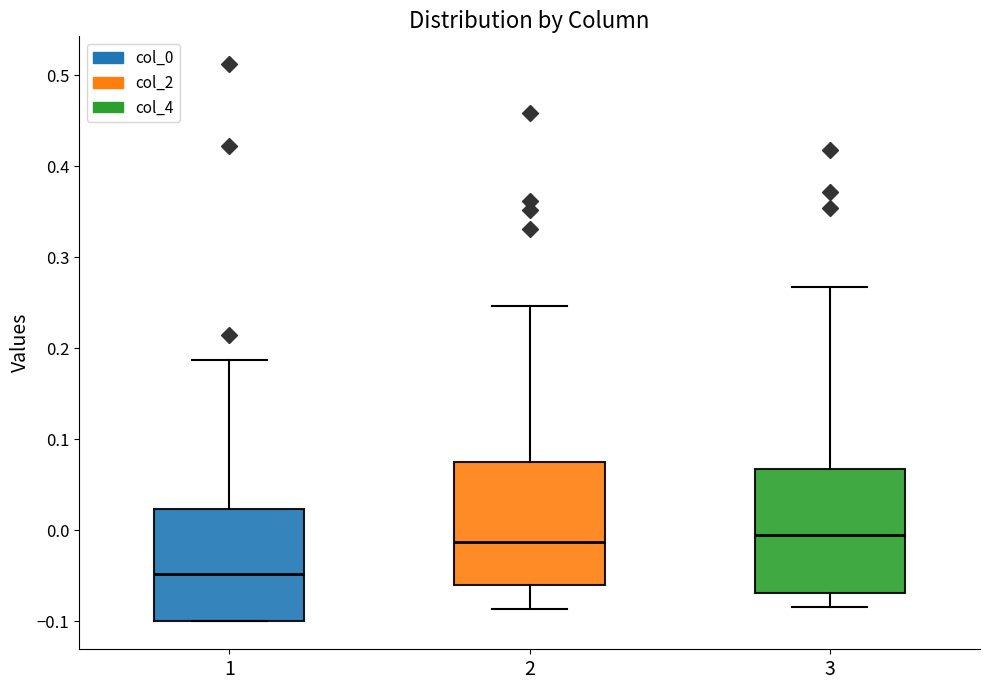

Reading left to right, read every box against the y-axis: the position of its median line, the range the box covers, and the ends of its whiskers. The values are not printed on the chart, so give them approximately, as read against the axis.

1: median -0.05, box -0.10 to 0.02, whiskers -0.10 to 0.19
2: median -0.01, box -0.06 to 0.07, whiskers -0.09 to 0.25
3: median -0.01, box -0.07 to 0.07, whiskers -0.08 to 0.27